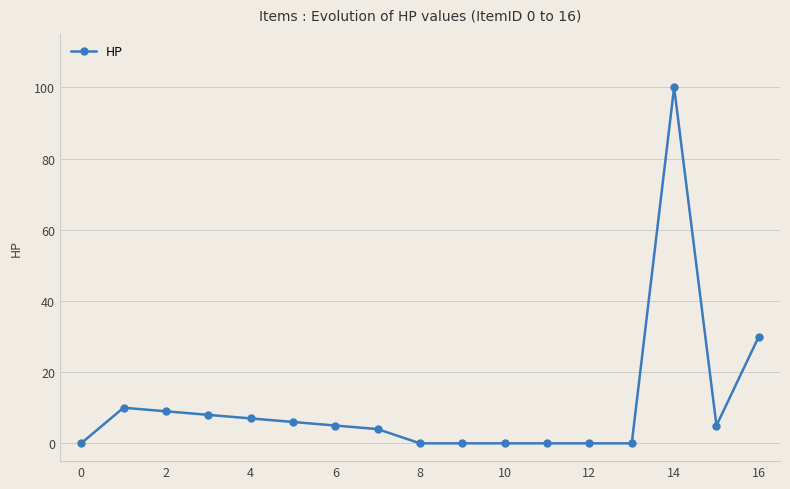

How many values are below 5?

8